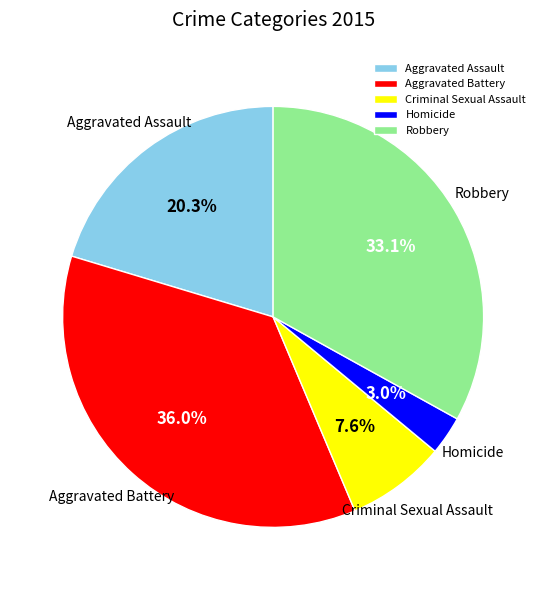

What is the total percentage of Aggravated Battery and Robbery?

69.1%